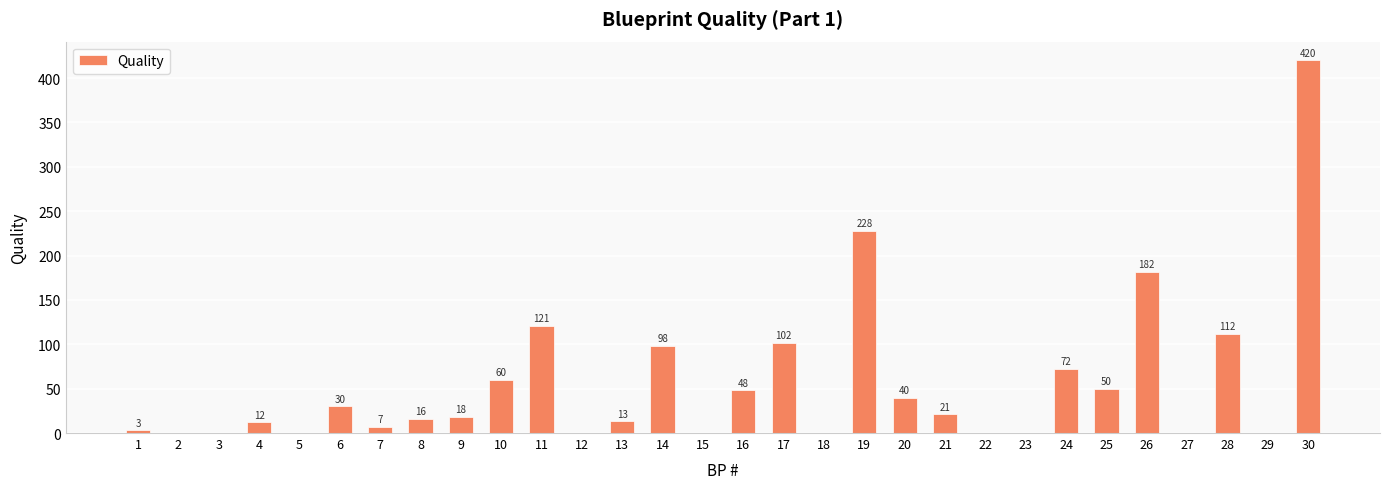

How many distinct data groups are displayed?

1